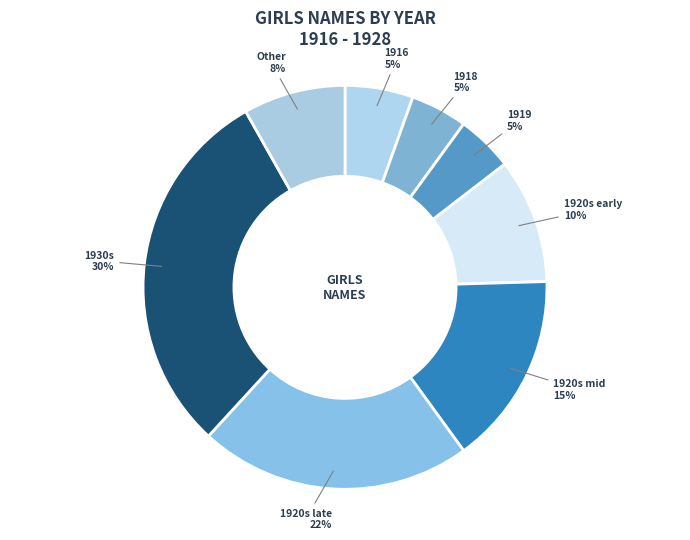

Do 1919 and 1930s together represent more than half of the pie?

No